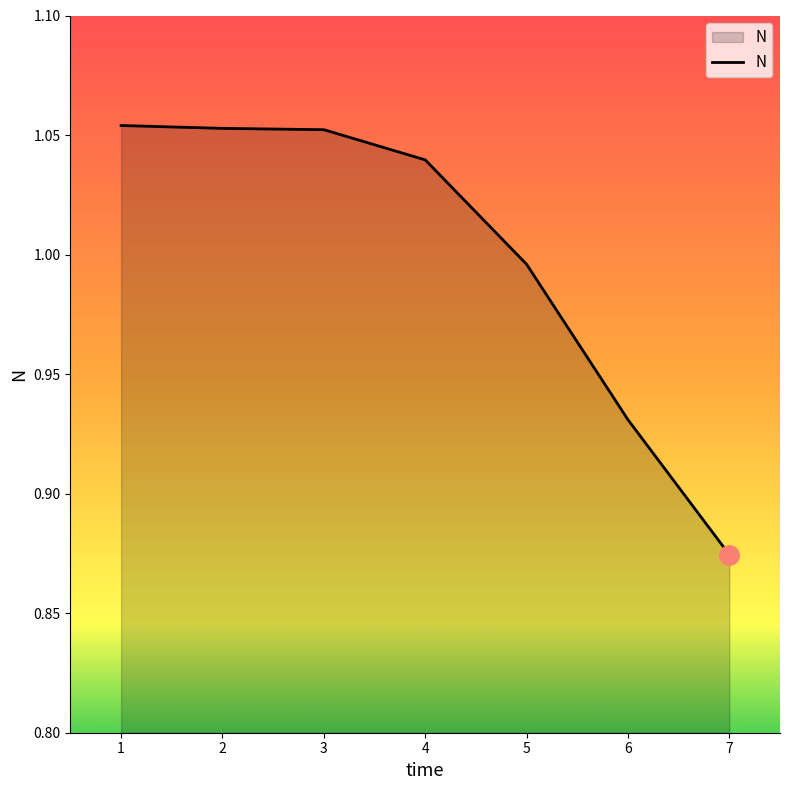

Which category has the lowest value across all series?

7